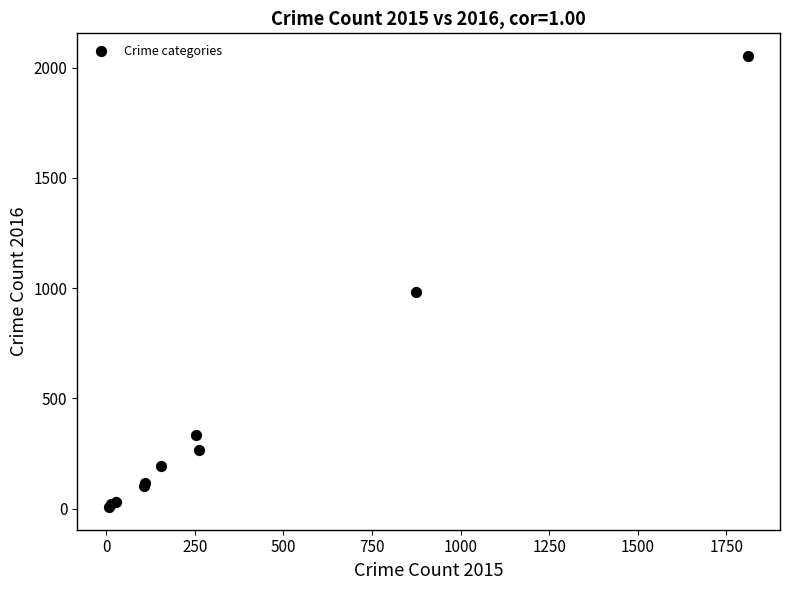

What Y value in the scatter plot is closest to 1030?

984